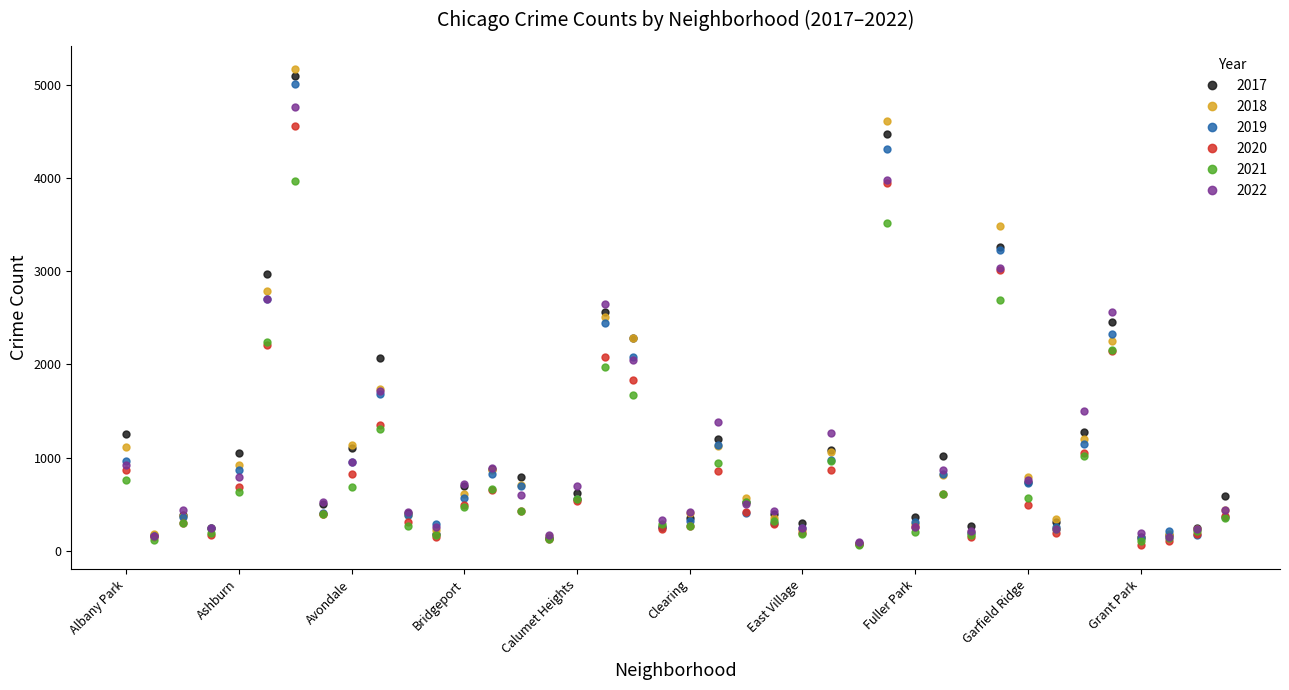

Which series has the largest range (max minus min)?

2018